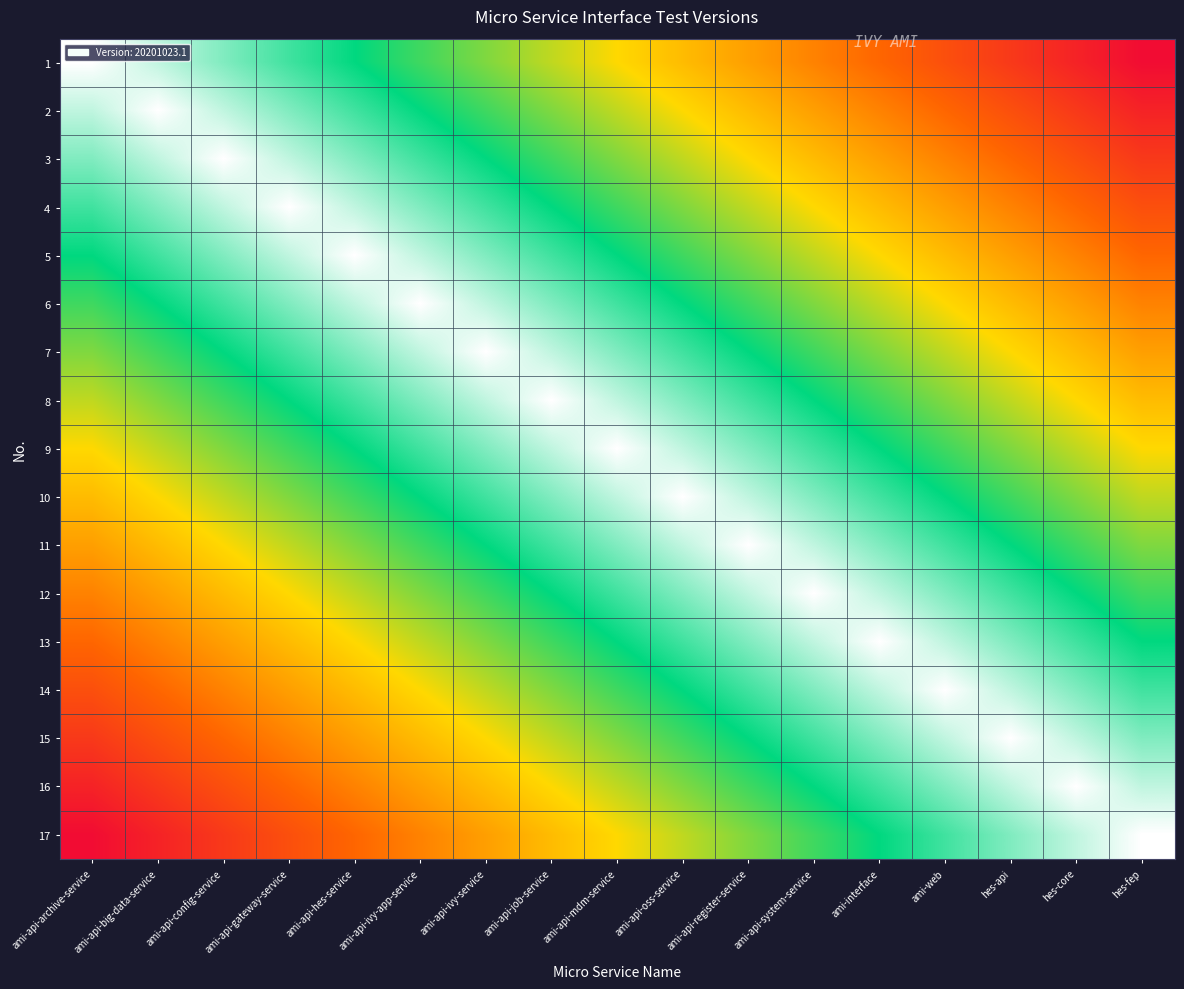

Reading right to left, transcribe all the data shown in this chart.

1: hes-fep=0.0	hes-core=1262563.9	hes-api=2525127.9	ami-web=3787691.8	ami-interface=5050255.8	ami-api-system-service=6312819.7	ami-api-register-service=7575383.7	ami-api-oss-service=8837947.6	ami-api-mdm-service=10100511.6	ami-api-job-service=11363075.5	ami-api-ivy-service=12625639.4	ami-api-ivy-app-service=13888203.4	ami-api-hes-service=15150767.3	ami-api-gateway-service=16413331.3	ami-api-config-service=17675895.2	ami-api-big-data-service=18938459.2	ami-api-archive-service=20201023.1
2: hes-fep=1262563.9	hes-core=2525127.9	hes-api=3787691.8	ami-web=5050255.8	ami-interface=6312819.7	ami-api-system-service=7575383.7	ami-api-register-service=8837947.6	ami-api-oss-service=10100511.6	ami-api-mdm-service=11363075.5	ami-api-job-service=12625639.4	ami-api-ivy-service=13888203.4	ami-api-ivy-app-service=15150767.3	ami-api-hes-service=16413331.3	ami-api-gateway-service=17675895.2	ami-api-config-service=18938459.2	ami-api-big-data-service=20201023.1	ami-api-archive-service=18938459.2
3: hes-fep=2525127.9	hes-core=3787691.8	hes-api=5050255.8	ami-web=6312819.7	ami-interface=7575383.7	ami-api-system-service=8837947.6	ami-api-register-service=10100511.6	ami-api-oss-service=11363075.5	ami-api-mdm-service=12625639.4	ami-api-job-service=13888203.4	ami-api-ivy-service=15150767.3	ami-api-ivy-app-service=16413331.3	ami-api-hes-service=17675895.2	ami-api-gateway-service=18938459.2	ami-api-config-service=20201023.1	ami-api-big-data-service=18938459.2	ami-api-archive-service=17675895.2
4: hes-fep=3787691.8	hes-core=5050255.8	hes-api=6312819.7	ami-web=7575383.7	ami-interface=8837947.6	ami-api-system-service=10100511.6	ami-api-register-service=11363075.5	ami-api-oss-service=12625639.4	ami-api-mdm-service=13888203.4	ami-api-job-service=15150767.3	ami-api-ivy-service=16413331.3	ami-api-ivy-app-service=17675895.2	ami-api-hes-service=18938459.2	ami-api-gateway-service=20201023.1	ami-api-config-service=18938459.2	ami-api-big-data-service=17675895.2	ami-api-archive-service=16413331.3
5: hes-fep=5050255.8	hes-core=6312819.7	hes-api=7575383.7	ami-web=8837947.6	ami-interface=10100511.6	ami-api-system-service=11363075.5	ami-api-register-service=12625639.4	ami-api-oss-service=13888203.4	ami-api-mdm-service=15150767.3	ami-api-job-service=16413331.3	ami-api-ivy-service=17675895.2	ami-api-ivy-app-service=18938459.2	ami-api-hes-service=20201023.1	ami-api-gateway-service=18938459.2	ami-api-config-service=17675895.2	ami-api-big-data-service=16413331.3	ami-api-archive-service=15150767.3
6: hes-fep=6312819.7	hes-core=7575383.7	hes-api=8837947.6	ami-web=10100511.6	ami-interface=11363075.5	ami-api-system-service=12625639.4	ami-api-register-service=13888203.4	ami-api-oss-service=15150767.3	ami-api-mdm-service=16413331.3	ami-api-job-service=17675895.2	ami-api-ivy-service=18938459.2	ami-api-ivy-app-service=20201023.1	ami-api-hes-service=18938459.2	ami-api-gateway-service=17675895.2	ami-api-config-service=16413331.3	ami-api-big-data-service=15150767.3	ami-api-archive-service=13888203.4
7: hes-fep=7575383.7	hes-core=8837947.6	hes-api=10100511.6	ami-web=11363075.5	ami-interface=12625639.4	ami-api-system-service=13888203.4	ami-api-register-service=15150767.3	ami-api-oss-service=16413331.3	ami-api-mdm-service=17675895.2	ami-api-job-service=18938459.2	ami-api-ivy-service=20201023.1	ami-api-ivy-app-service=18938459.2	ami-api-hes-service=17675895.2	ami-api-gateway-service=16413331.3	ami-api-config-service=15150767.3	ami-api-big-data-service=13888203.4	ami-api-archive-service=12625639.4
8: hes-fep=8837947.6	hes-core=10100511.6	hes-api=11363075.5	ami-web=12625639.4	ami-interface=13888203.4	ami-api-system-service=15150767.3	ami-api-register-service=16413331.3	ami-api-oss-service=17675895.2	ami-api-mdm-service=18938459.2	ami-api-job-service=20201023.1	ami-api-ivy-service=18938459.2	ami-api-ivy-app-service=17675895.2	ami-api-hes-service=16413331.3	ami-api-gateway-service=15150767.3	ami-api-config-service=13888203.4	ami-api-big-data-service=12625639.4	ami-api-archive-service=11363075.5
9: hes-fep=10100511.6	hes-core=11363075.5	hes-api=12625639.4	ami-web=13888203.4	ami-interface=15150767.3	ami-api-system-service=16413331.3	ami-api-register-service=17675895.2	ami-api-oss-service=18938459.2	ami-api-mdm-service=20201023.1	ami-api-job-service=18938459.2	ami-api-ivy-service=17675895.2	ami-api-ivy-app-service=16413331.3	ami-api-hes-service=15150767.3	ami-api-gateway-service=13888203.4	ami-api-config-service=12625639.4	ami-api-big-data-service=11363075.5	ami-api-archive-service=10100511.6
10: hes-fep=11363075.5	hes-core=12625639.4	hes-api=13888203.4	ami-web=15150767.3	ami-interface=16413331.3	ami-api-system-service=17675895.2	ami-api-register-service=18938459.2	ami-api-oss-service=20201023.1	ami-api-mdm-service=18938459.2	ami-api-job-service=17675895.2	ami-api-ivy-service=16413331.3	ami-api-ivy-app-service=15150767.3	ami-api-hes-service=13888203.4	ami-api-gateway-service=12625639.4	ami-api-config-service=11363075.5	ami-api-big-data-service=10100511.6	ami-api-archive-service=8837947.6
11: hes-fep=12625639.4	hes-core=13888203.4	hes-api=15150767.3	ami-web=16413331.3	ami-interface=17675895.2	ami-api-system-service=18938459.2	ami-api-register-service=20201023.1	ami-api-oss-service=18938459.2	ami-api-mdm-service=17675895.2	ami-api-job-service=16413331.3	ami-api-ivy-service=15150767.3	ami-api-ivy-app-service=13888203.4	ami-api-hes-service=12625639.4	ami-api-gateway-service=11363075.5	ami-api-config-service=10100511.6	ami-api-big-data-service=8837947.6	ami-api-archive-service=7575383.7
12: hes-fep=13888203.4	hes-core=15150767.3	hes-api=16413331.3	ami-web=17675895.2	ami-interface=18938459.2	ami-api-system-service=20201023.1	ami-api-register-service=18938459.2	ami-api-oss-service=17675895.2	ami-api-mdm-service=16413331.3	ami-api-job-service=15150767.3	ami-api-ivy-service=13888203.4	ami-api-ivy-app-service=12625639.4	ami-api-hes-service=11363075.5	ami-api-gateway-service=10100511.6	ami-api-config-service=8837947.6	ami-api-big-data-service=7575383.7	ami-api-archive-service=6312819.7
13: hes-fep=15150767.3	hes-core=16413331.3	hes-api=17675895.2	ami-web=18938459.2	ami-interface=20201023.1	ami-api-system-service=18938459.2	ami-api-register-service=17675895.2	ami-api-oss-service=16413331.3	ami-api-mdm-service=15150767.3	ami-api-job-service=13888203.4	ami-api-ivy-service=12625639.4	ami-api-ivy-app-service=11363075.5	ami-api-hes-service=10100511.6	ami-api-gateway-service=8837947.6	ami-api-config-service=7575383.7	ami-api-big-data-service=6312819.7	ami-api-archive-service=5050255.8
14: hes-fep=16413331.3	hes-core=17675895.2	hes-api=18938459.2	ami-web=20201023.1	ami-interface=18938459.2	ami-api-system-service=17675895.2	ami-api-register-service=16413331.3	ami-api-oss-service=15150767.3	ami-api-mdm-service=13888203.4	ami-api-job-service=12625639.4	ami-api-ivy-service=11363075.5	ami-api-ivy-app-service=10100511.6	ami-api-hes-service=8837947.6	ami-api-gateway-service=7575383.7	ami-api-config-service=6312819.7	ami-api-big-data-service=5050255.8	ami-api-archive-service=3787691.8
15: hes-fep=17675895.2	hes-core=18938459.2	hes-api=20201023.1	ami-web=18938459.2	ami-interface=17675895.2	ami-api-system-service=16413331.3	ami-api-register-service=15150767.3	ami-api-oss-service=13888203.4	ami-api-mdm-service=12625639.4	ami-api-job-service=11363075.5	ami-api-ivy-service=10100511.6	ami-api-ivy-app-service=8837947.6	ami-api-hes-service=7575383.7	ami-api-gateway-service=6312819.7	ami-api-config-service=5050255.8	ami-api-big-data-service=3787691.8	ami-api-archive-service=2525127.9
16: hes-fep=18938459.2	hes-core=20201023.1	hes-api=18938459.2	ami-web=17675895.2	ami-interface=16413331.3	ami-api-system-service=15150767.3	ami-api-register-service=13888203.4	ami-api-oss-service=12625639.4	ami-api-mdm-service=11363075.5	ami-api-job-service=10100511.6	ami-api-ivy-service=8837947.6	ami-api-ivy-app-service=7575383.7	ami-api-hes-service=6312819.7	ami-api-gateway-service=5050255.8	ami-api-config-service=3787691.8	ami-api-big-data-service=2525127.9	ami-api-archive-service=1262563.9
17: hes-fep=20201023.1	hes-core=18938459.2	hes-api=17675895.2	ami-web=16413331.3	ami-interface=15150767.3	ami-api-system-service=13888203.4	ami-api-register-service=12625639.4	ami-api-oss-service=11363075.5	ami-api-mdm-service=10100511.6	ami-api-job-service=8837947.6	ami-api-ivy-service=7575383.7	ami-api-ivy-app-service=6312819.7	ami-api-hes-service=5050255.8	ami-api-gateway-service=3787691.8	ami-api-config-service=2525127.9	ami-api-big-data-service=1262563.9	ami-api-archive-service=0.0